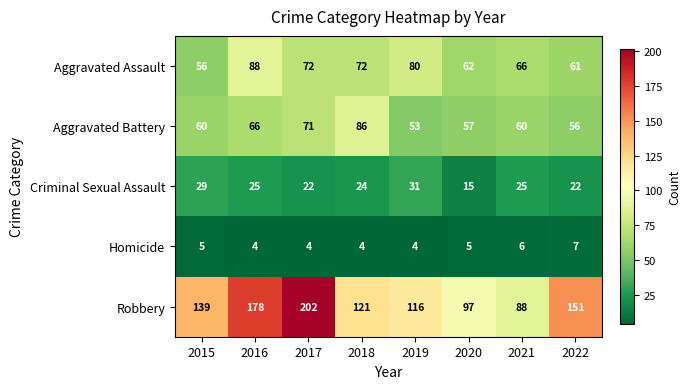

What is the minimum value shown in the chart?

4